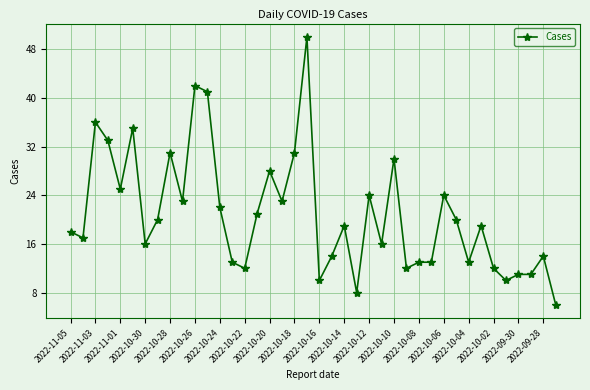

What is the difference between the maximum and minimum values?

44